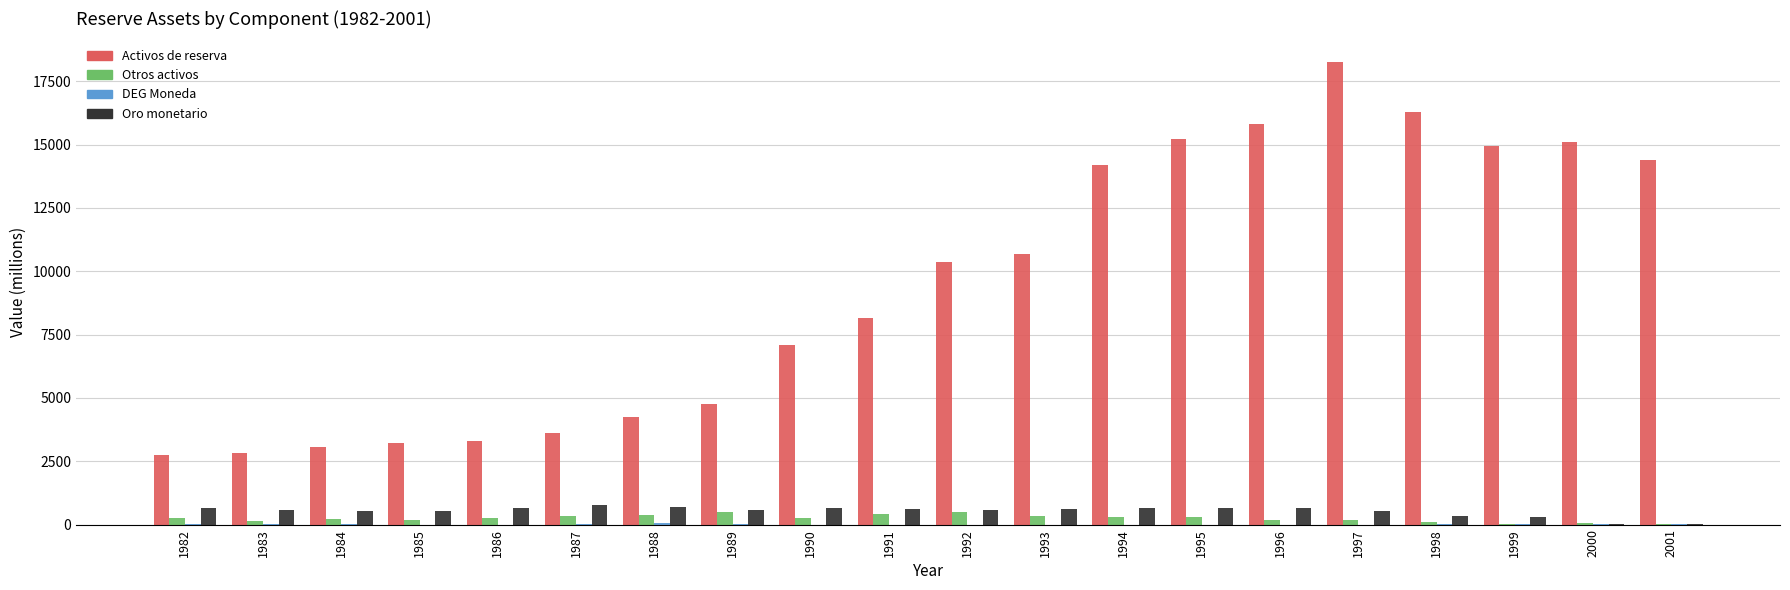

At which category is the sum across all series the highest?

1997